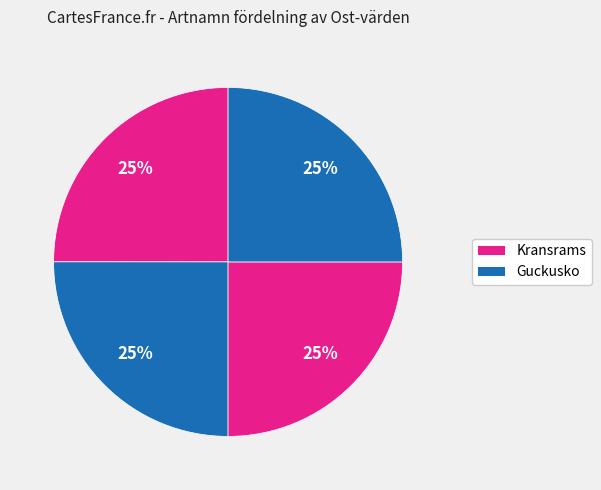

Is there any slice that represents more than half of the pie?

No